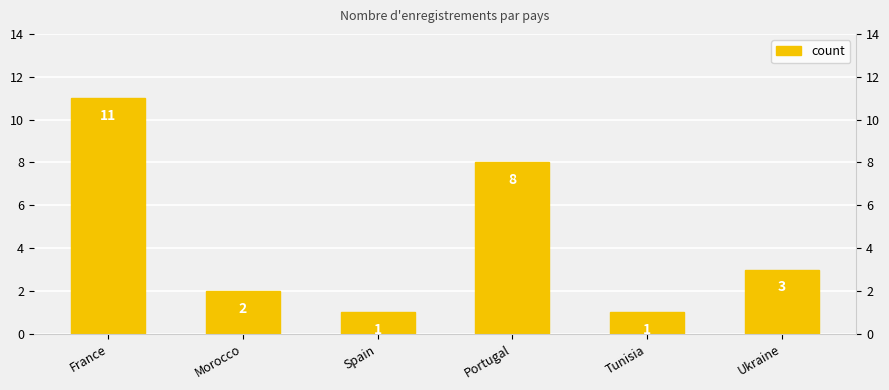

What is the change in value from Spain to Ukraine?

+2